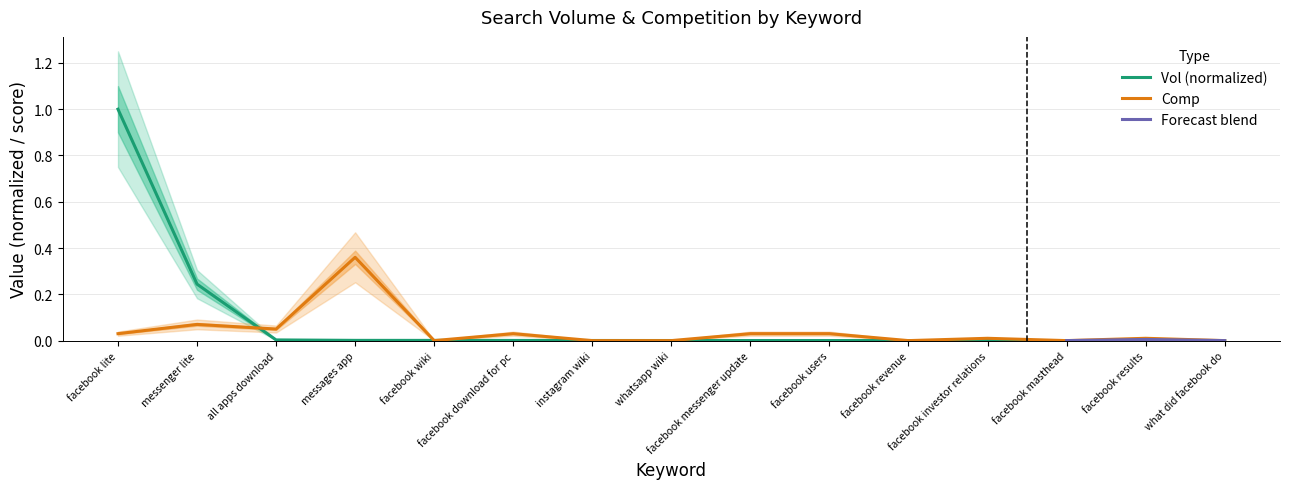

Reading left to right, extract all data points from this chart.

Vol: facebook lite=1.0	messenger lite=0.2	all apps download=0.0	messages app=0.0	facebook wiki=0.0	facebook download for pc=0.0	instagram wiki=0.0	whatsapp wiki=0.0	facebook messenger update=0.0	facebook users=0.0	facebook revenue=0.0	facebook investor relations=0.0	facebook masthead=0.0	facebook results=0.0	what did facebook do=0.0
Comp: facebook lite=0.0	messenger lite=0.1	all apps download=0.1	messages app=0.4	facebook wiki=0.0	facebook download for pc=0.0	instagram wiki=0.0	whatsapp wiki=0.0	facebook messenger update=0.0	facebook users=0.0	facebook revenue=0.0	facebook investor relations=0.0	facebook masthead=0.0	facebook results=0.0	what did facebook do=0.0